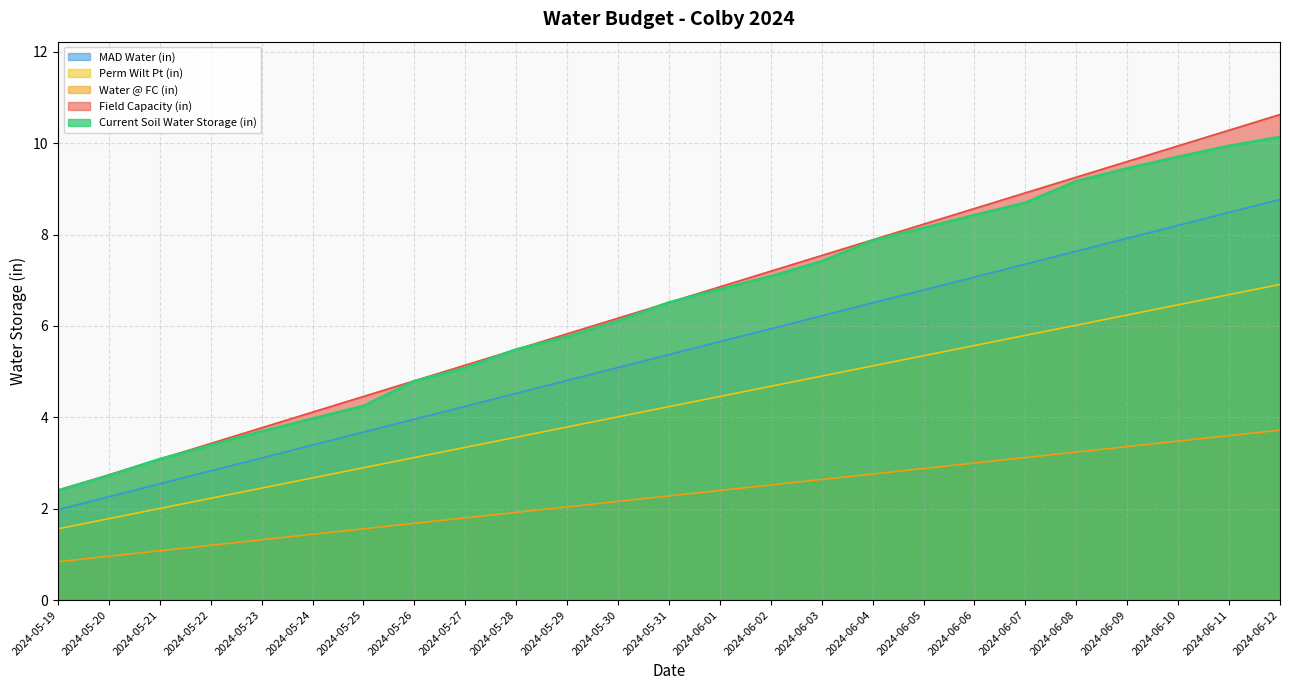

List the labels in order of Perm Wilt Pt (in) value, largest first.

2024-06-12, 2024-06-11, 2024-06-10, 2024-06-09, 2024-06-08, 2024-06-07, 2024-06-06, 2024-06-05, 2024-06-04, 2024-06-03, 2024-06-02, 2024-06-01, 2024-05-31, 2024-05-30, 2024-05-29, 2024-05-28, 2024-05-27, 2024-05-26, 2024-05-25, 2024-05-24, 2024-05-23, 2024-05-22, 2024-05-21, 2024-05-20, 2024-05-19